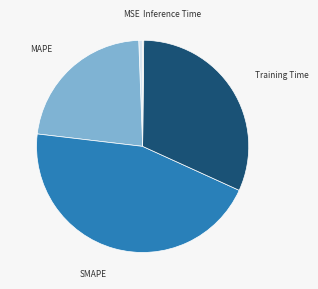

Is the sum of MSE and SMAPE greater than half?

No